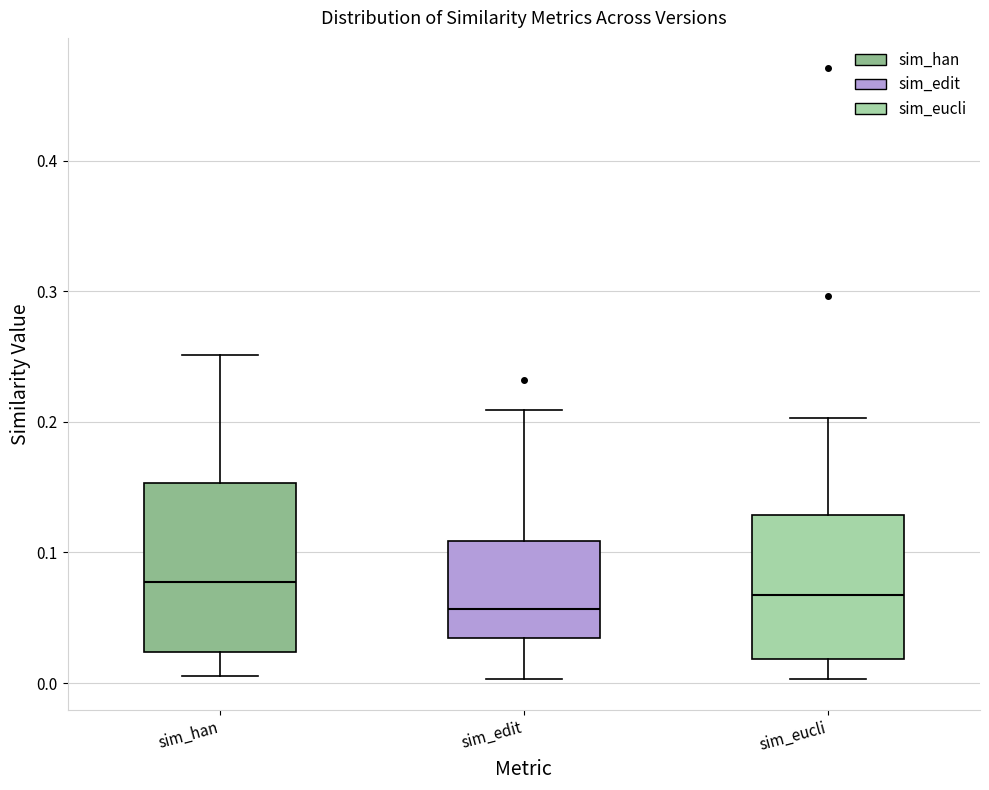

Which box is the tallest, from its lower edge to its upper edge?

sim_han